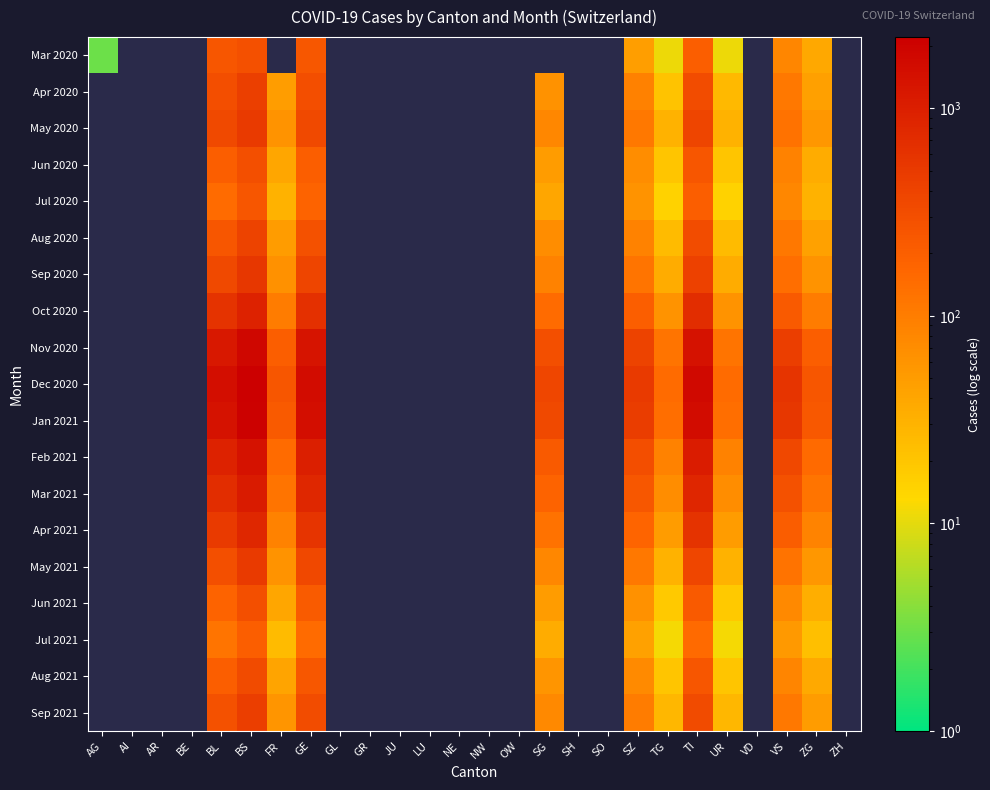

At TG, list the series in order from largest to smallest.

Dec 2020, Jan 2021, Nov 2020, Feb 2021, Mar 2021, Oct 2020, Apr 2021, Sep 2020, May 2020, May 2021, Sep 2021, Aug 2020, Apr 2020, Jun 2020, Aug 2021, Jun 2021, Jul 2020, Jul 2021, Mar 2020